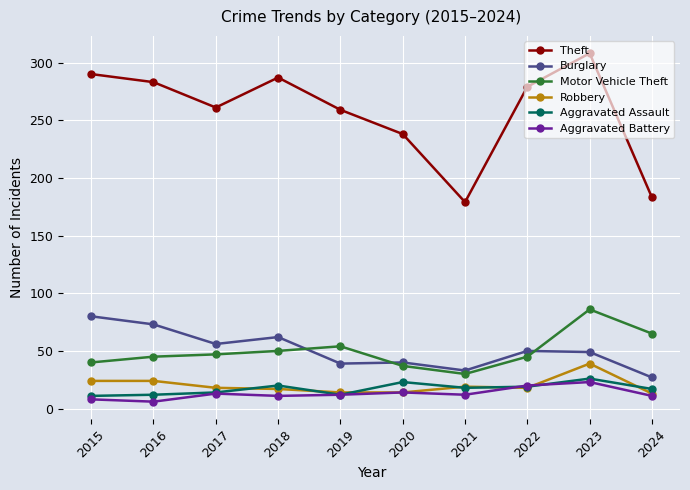

What value does the Aggravated Assault series have at 2021, to the nearest 5?

20